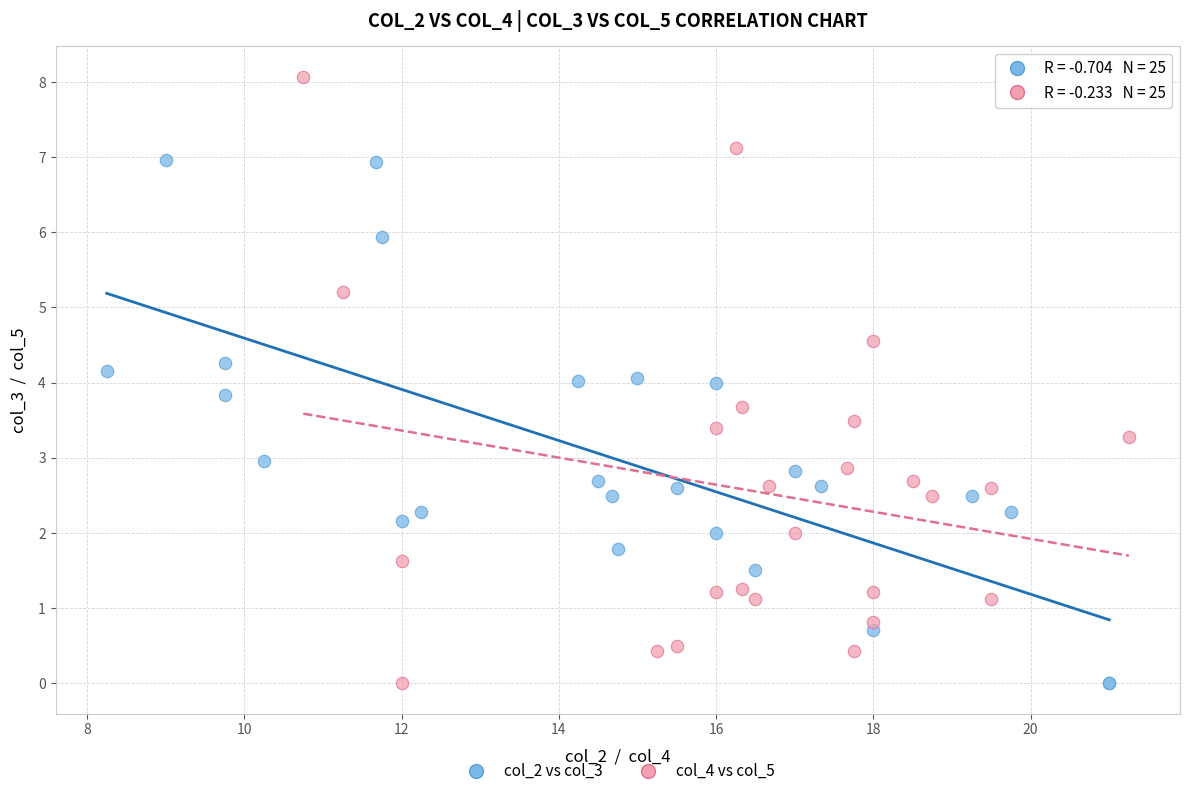

Which series reaches the maximum Y coordinate?

col_4 vs col_5